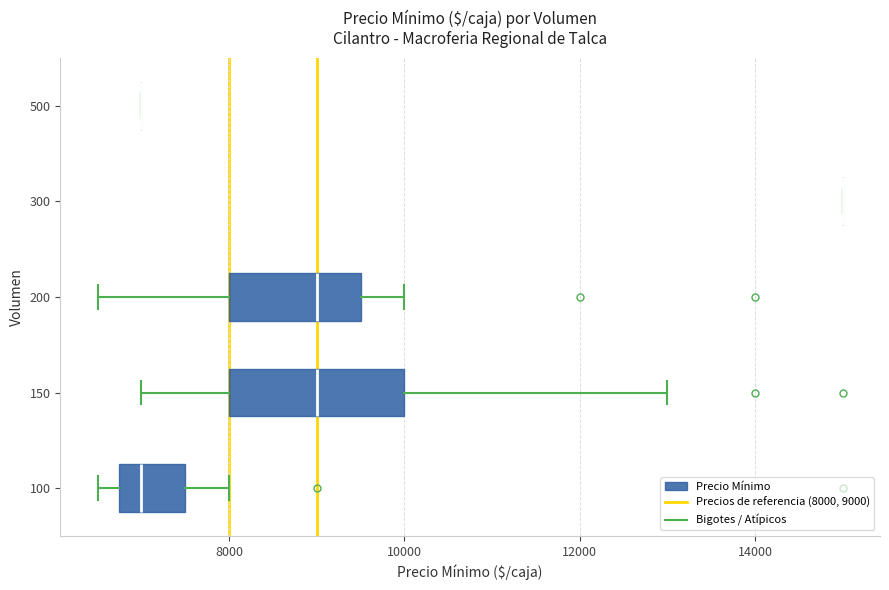

Reading bottom to top, read every box against the x-axis: the position of its median line, the range the box covers, and the ends of its whiskers. The values are not printed on the chart, so give them approximately, as read against the axis.

100: median 7000, box 6800 to 7600, whiskers 6600 to 8000
150: median 9000, box 8000 to 10000, whiskers 7000 to 13000
200: median 9000, box 8000 to 9600, whiskers 6600 to 10000
300: box collapsed to a line at 15000, whiskers 15000 to 15000
500: box collapsed to a line at 7000, whiskers 7000 to 7000